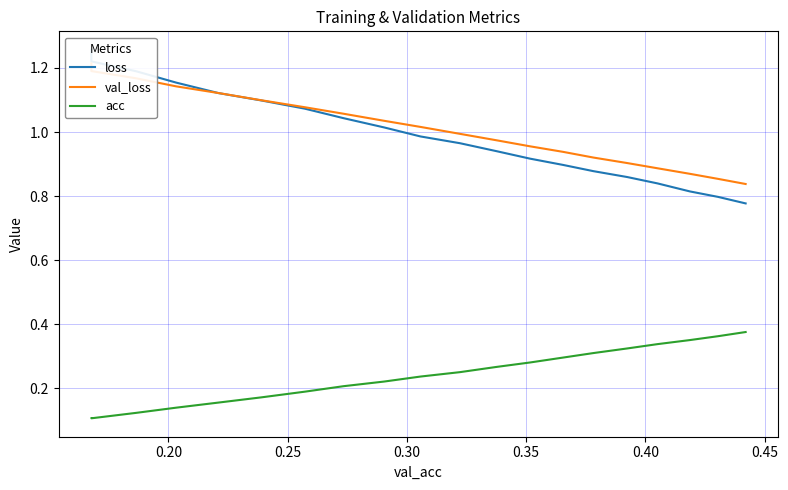

Reading left to right, what are all the values shown in this chart?

loss: 1.3	1.2	1.2	1.2	1.1	1.1	1.1	1.0	1.0	1.0	1.0	0.9	0.9	0.9	0.9	0.9	0.8	0.8	0.8	0.8
val_loss: 1.2	1.2	1.2	1.1	1.1	1.1	1.1	1.1	1.0	1.0	1.0	1.0	1.0	0.9	0.9	0.9	0.9	0.9	0.9	0.8
acc: 0.1	0.1	0.1	0.1	0.2	0.2	0.2	0.2	0.2	0.2	0.3	0.3	0.3	0.3	0.3	0.3	0.3	0.4	0.4	0.4